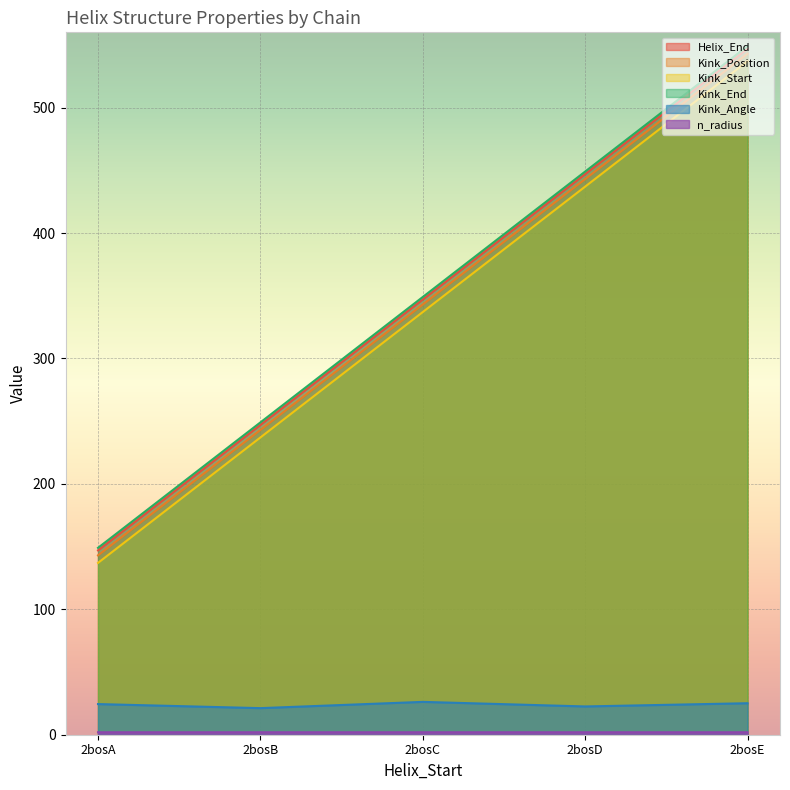

What is the difference between the highest and lowest values at 2bosD?

447.0